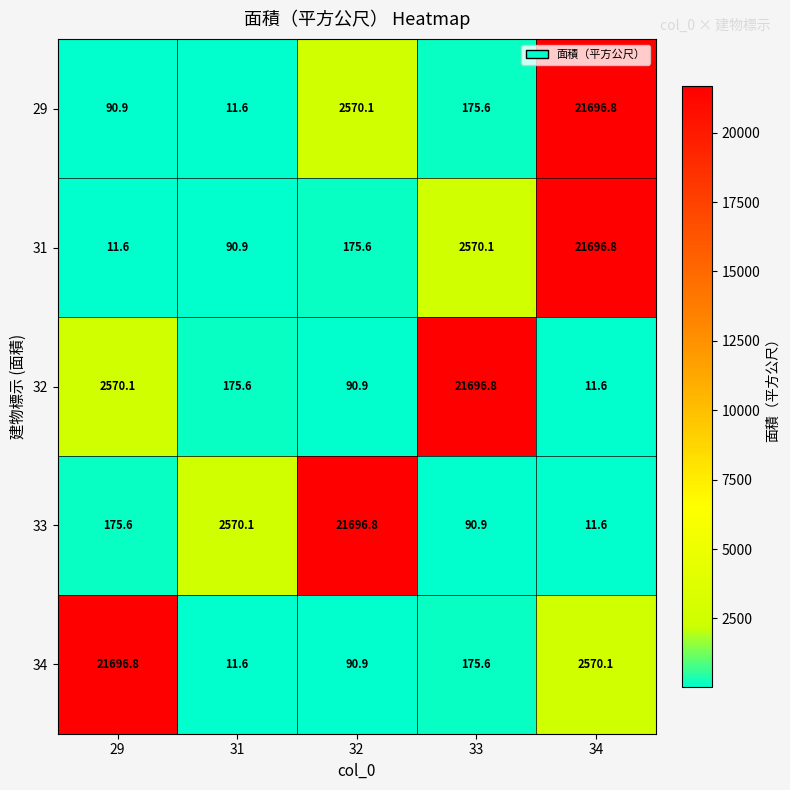

The 31 series shows 237.1 at 32. True or false?

False